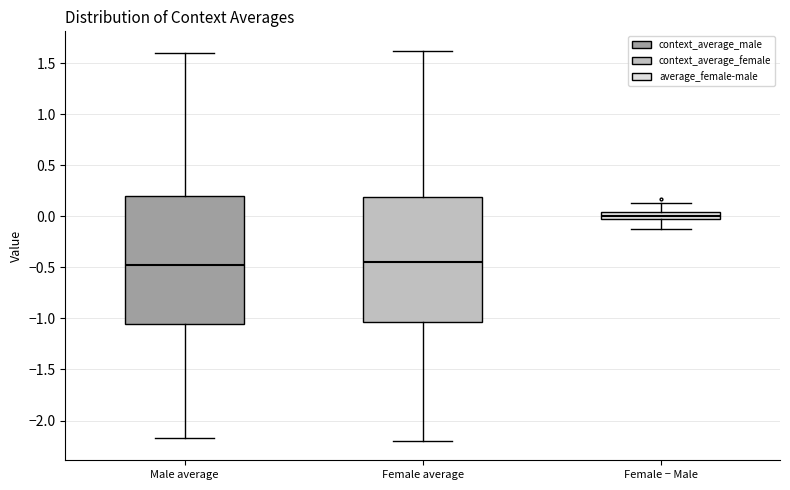

Where does the lower whisker of the box for Male average end on the y-axis? The values are not printed on the chart, so give them approximately, as read against the axis.

-2.15